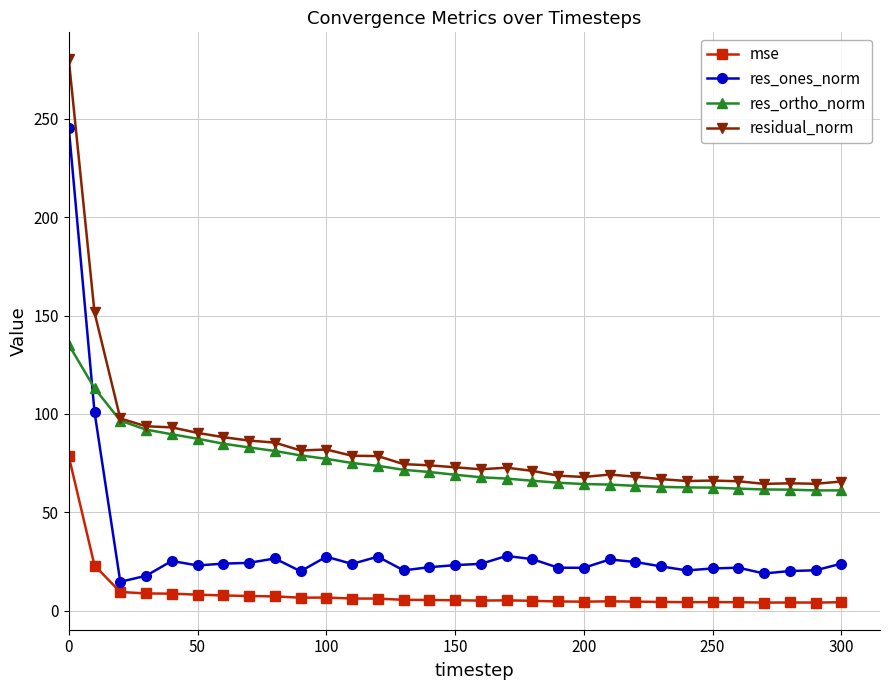

What is the value of the res_ortho_norm point at the 1st from the left?

135.2